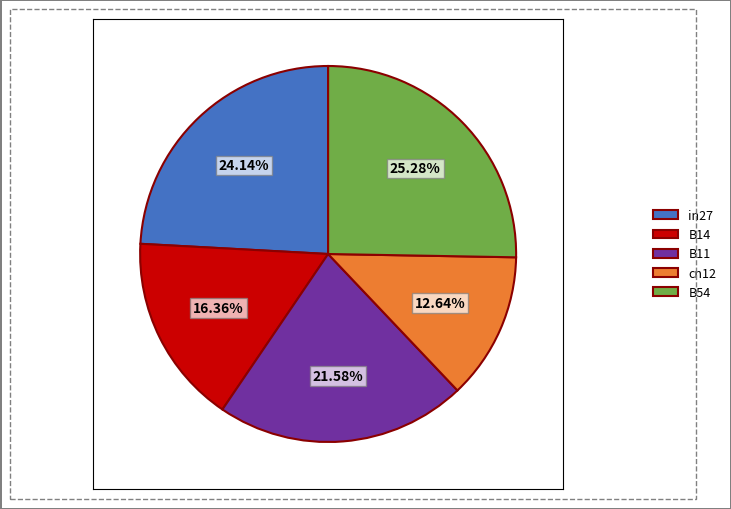

To the nearest percent, what is the difference between the B14 and B11 slice percentages?

5%